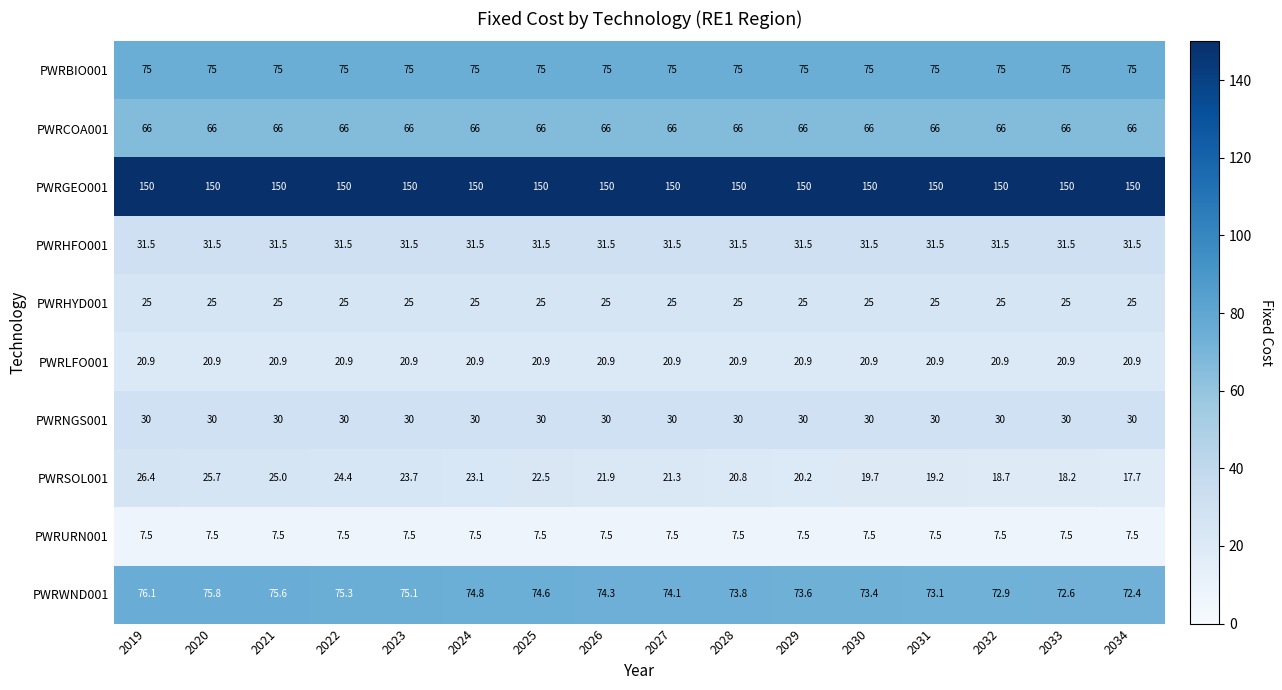

What is the greatest value displayed?

150.0